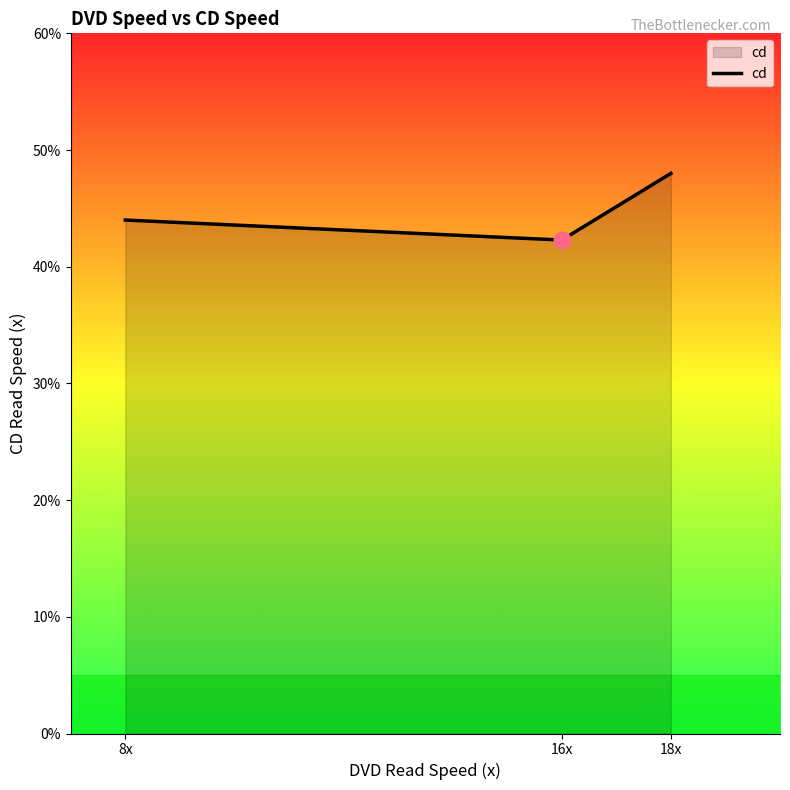

How many values are below 44?

1